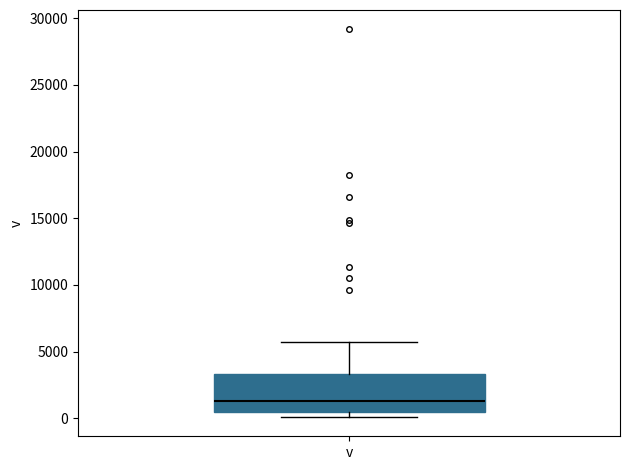

Read this box plot against the y-axis: the position of the median line, the range covered by the box, and the ends of both whiskers. The values are not printed on the chart, so give them approximately, as read against the axis.

median 1500, box 500 to 3500, whiskers 0 to 5500